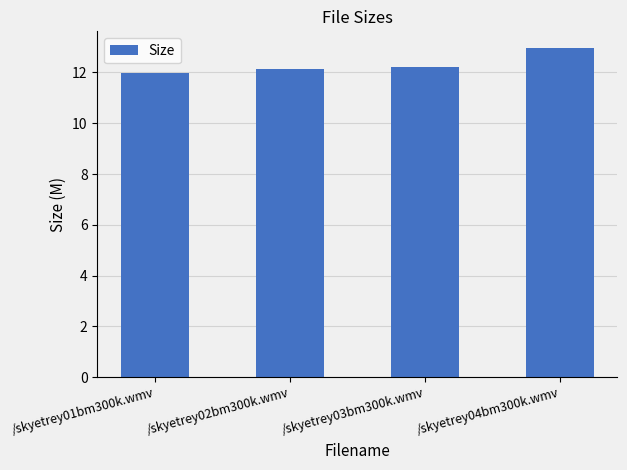

The value at /skyetrey04bm300k.wmv is 22.1. True or false?

False